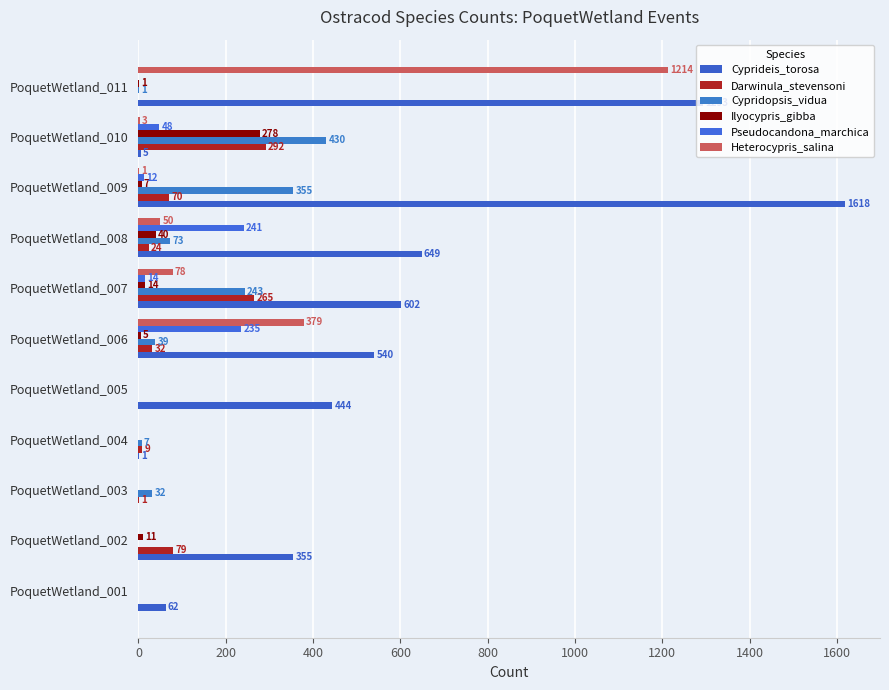

Reading right to left, list all the values displayed in this chart.

Cyprideis_torosa: 1293	5	1618	649	602	540	444	1	0	355	62
Darwinula_stevensoni: 0	292	70	24	265	32	0	9	1	79	0
Cypridopsis_vidua: 1	430	355	73	243	39	0	7	32	0	0
Ilyocypris_gibba: 1	278	7	40	14	5	0	0	0	11	0
Pseudocandona_marchica: 0	48	12	241	14	235	0	0	0	0	0
Heterocypris_salina: 1214	3	1	50	78	379	0	0	0	0	0